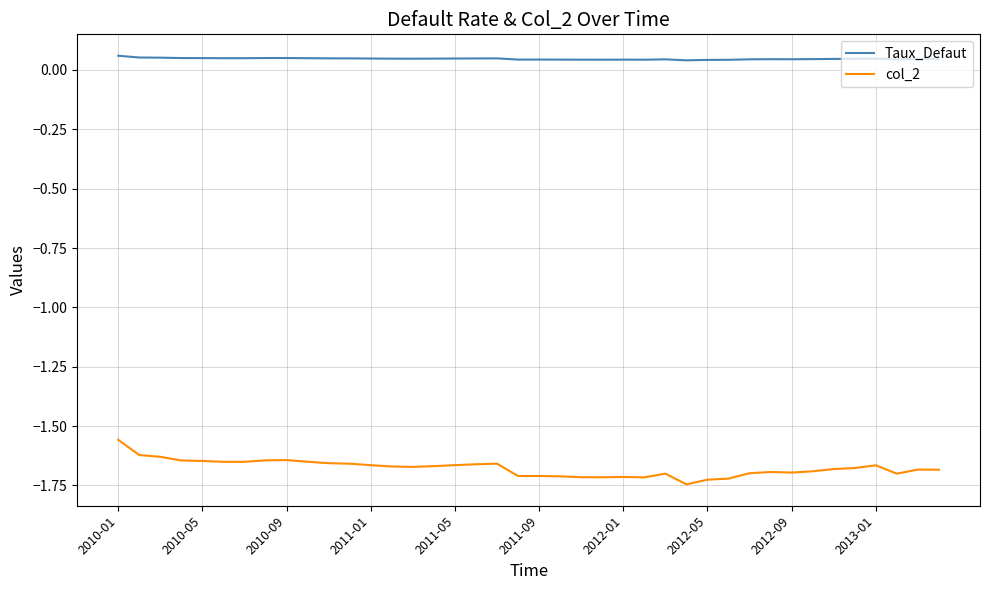

True or false: Taux_Defaut and col_2 cross at least once.

False